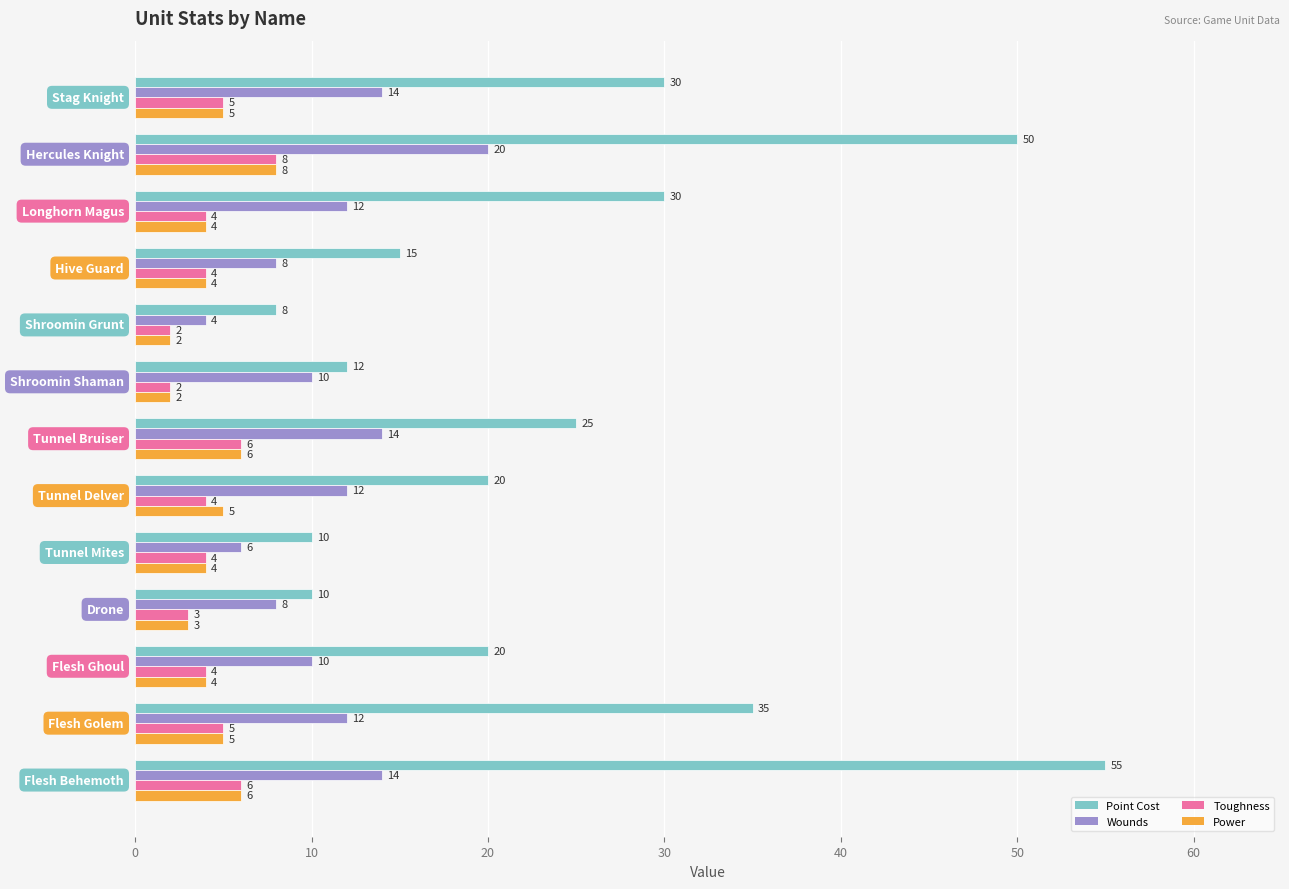

Count the Power values in the range 4 to 5.

7